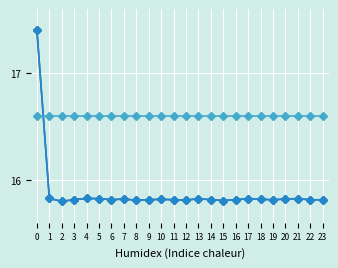

What is the total value across all series at 21?

48.3